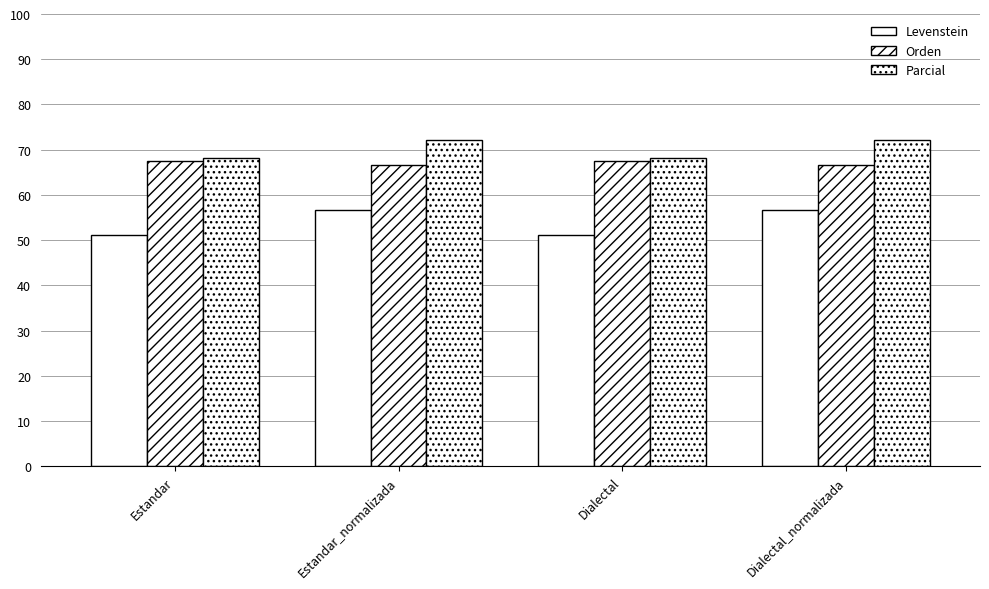

How many distinct data groups are displayed?

3